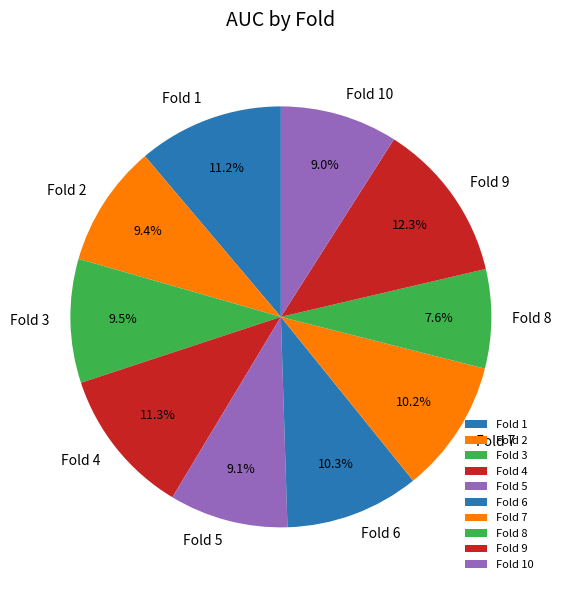

What portion of the pie excludes Fold 5?

90.9%